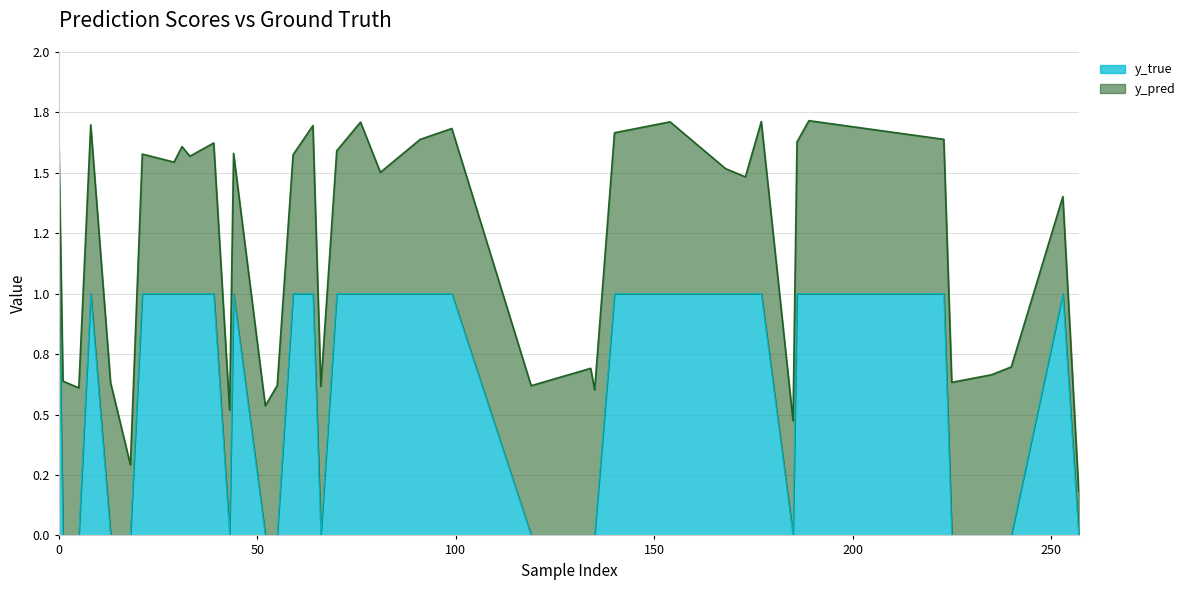

Rank the series by their average value, from lowest to highest.

y_pred, y_true